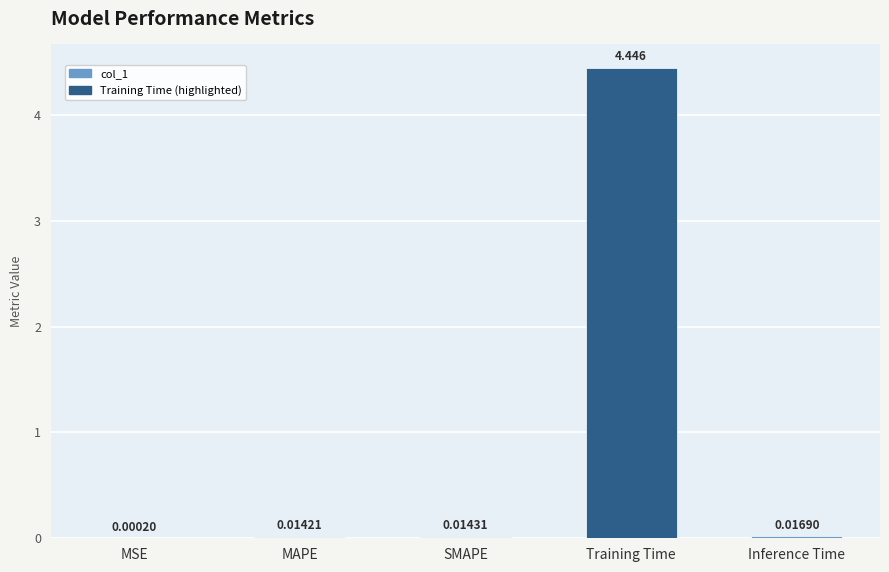

Between MSE and MAPE, which is larger?

MAPE